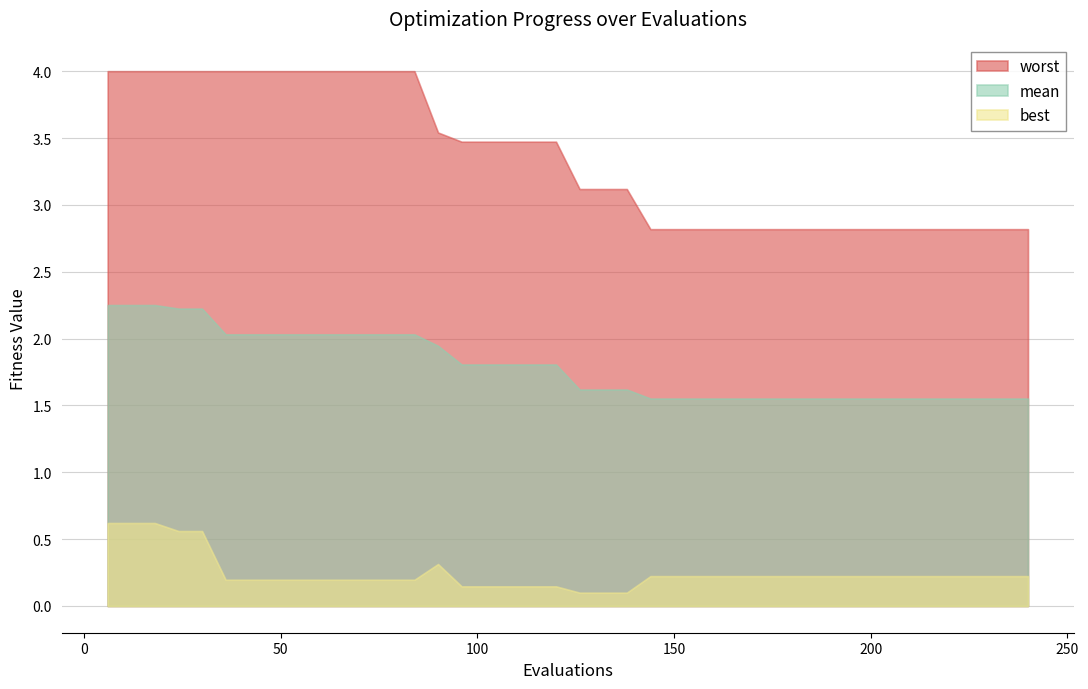

The mean series shows 0.8 at 234. True or false?

False